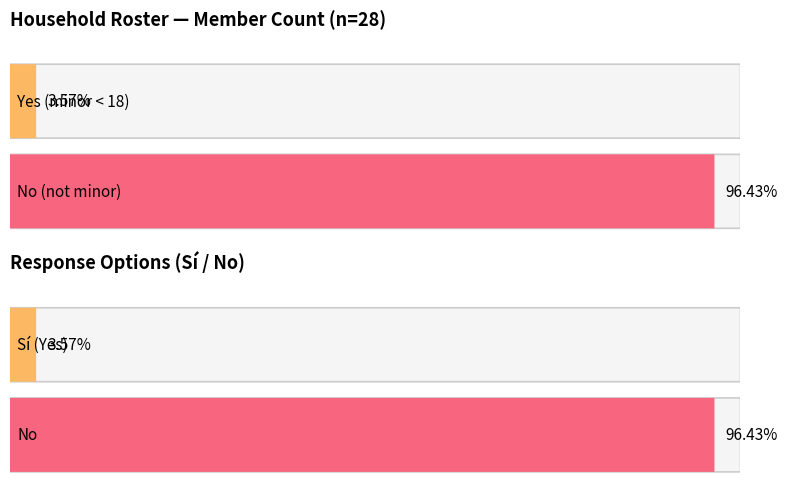

What position from the right is No?

1